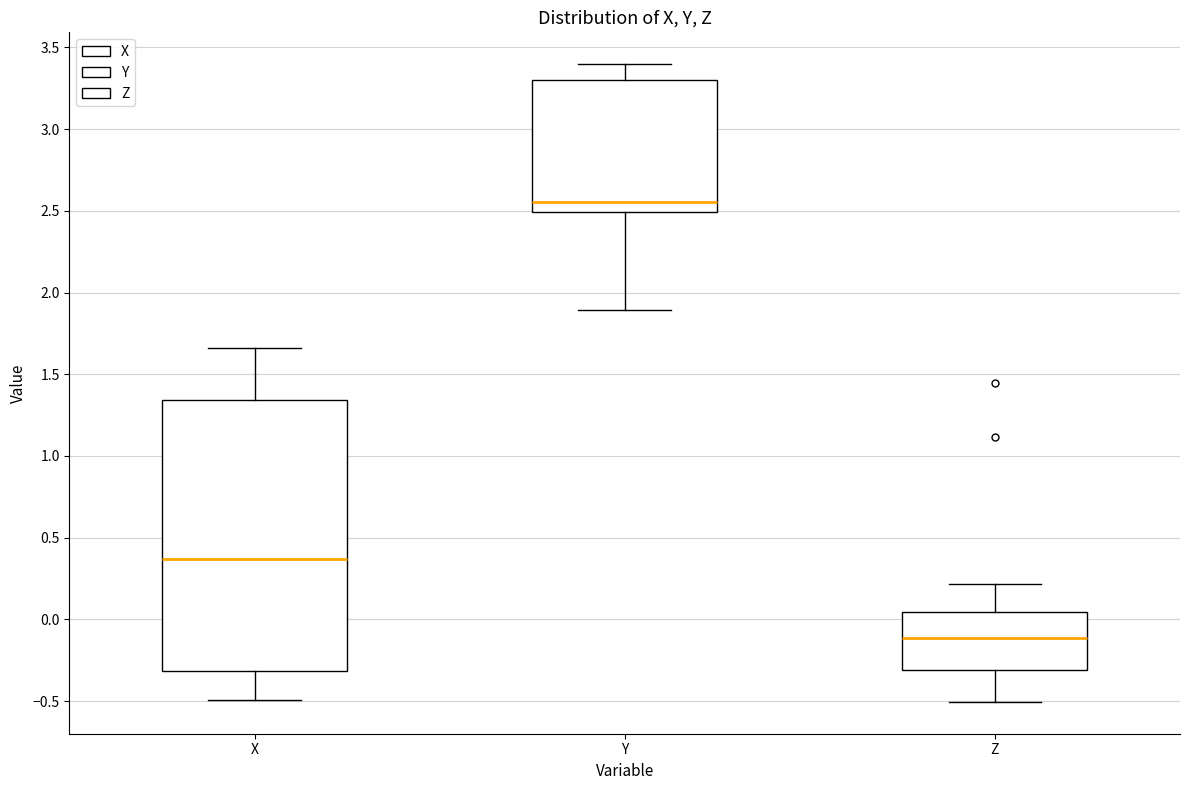

Reading left to right, transcribe this box plot: for each box, give where its median line is, the range the box spans, and where its two whiskers end, as read against the y-axis. The values are not printed on the chart, so give them approximately, as read against the axis.

X: median 0.35, box -0.30 to 1.35, whiskers -0.50 to 1.65
Y: median 2.55, box 2.50 to 3.30, whiskers 1.90 to 3.40
Z: median -0.10, box -0.30 to 0.05, whiskers -0.50 to 0.20